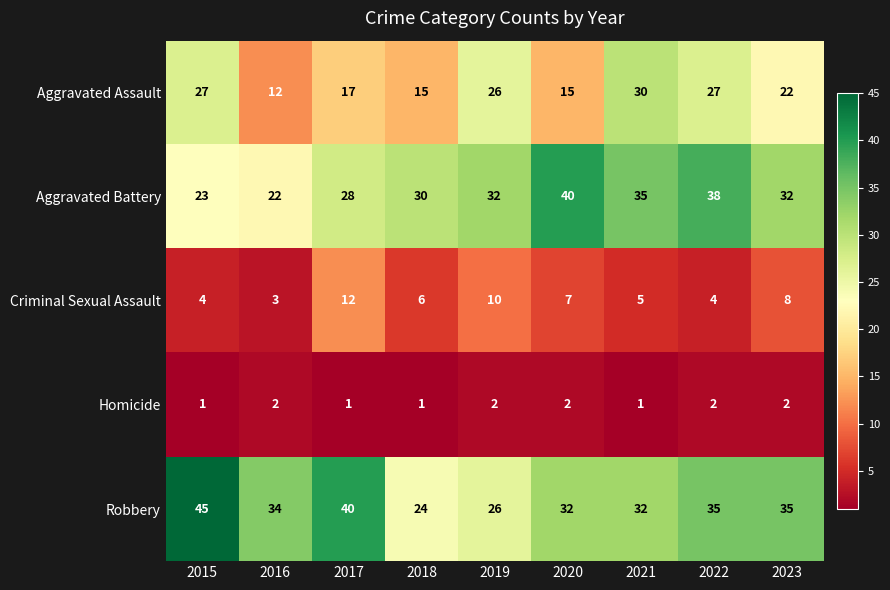

True or false: Criminal Sexual Assault has a value of 8 at 2023.

True